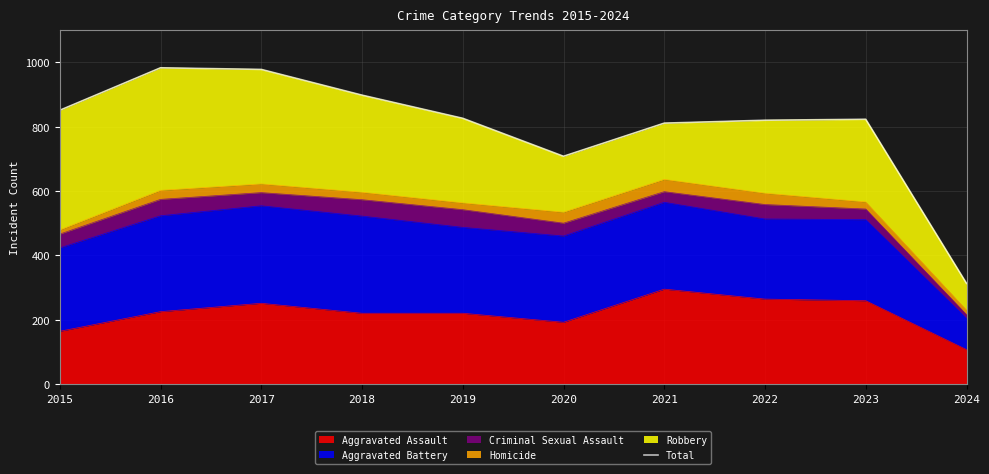

Where is the first local maximum?

2016